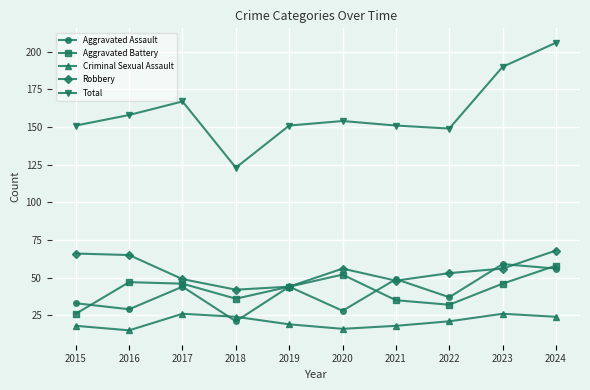

Read the Total value at 2017.

167